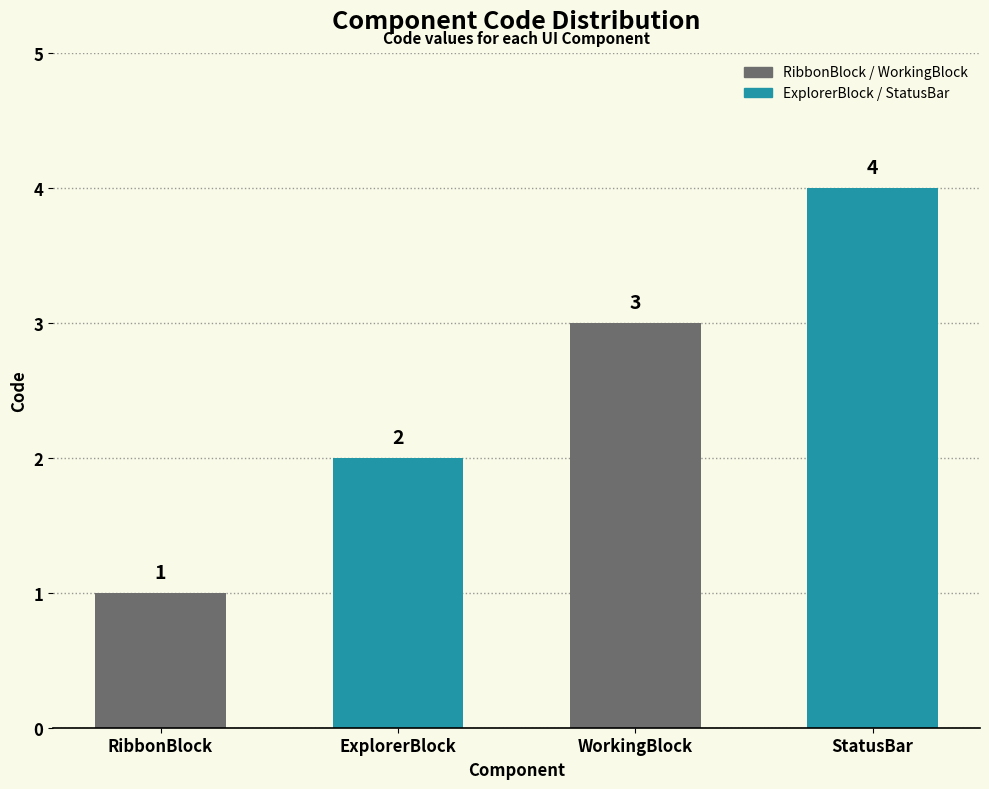

How many data points are above 3?

1